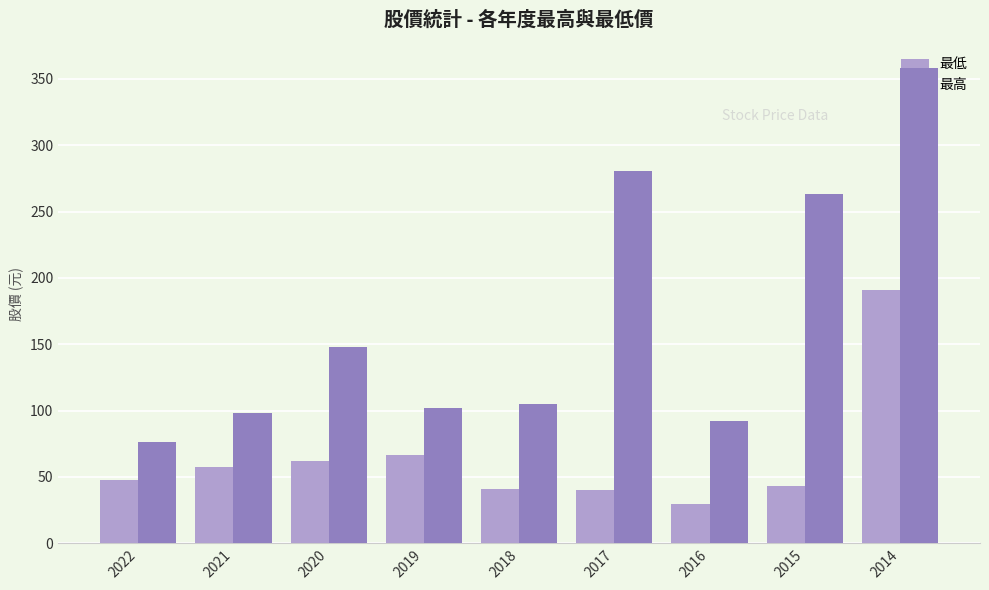

Which series changed the most between 2020 and 2017?

最高